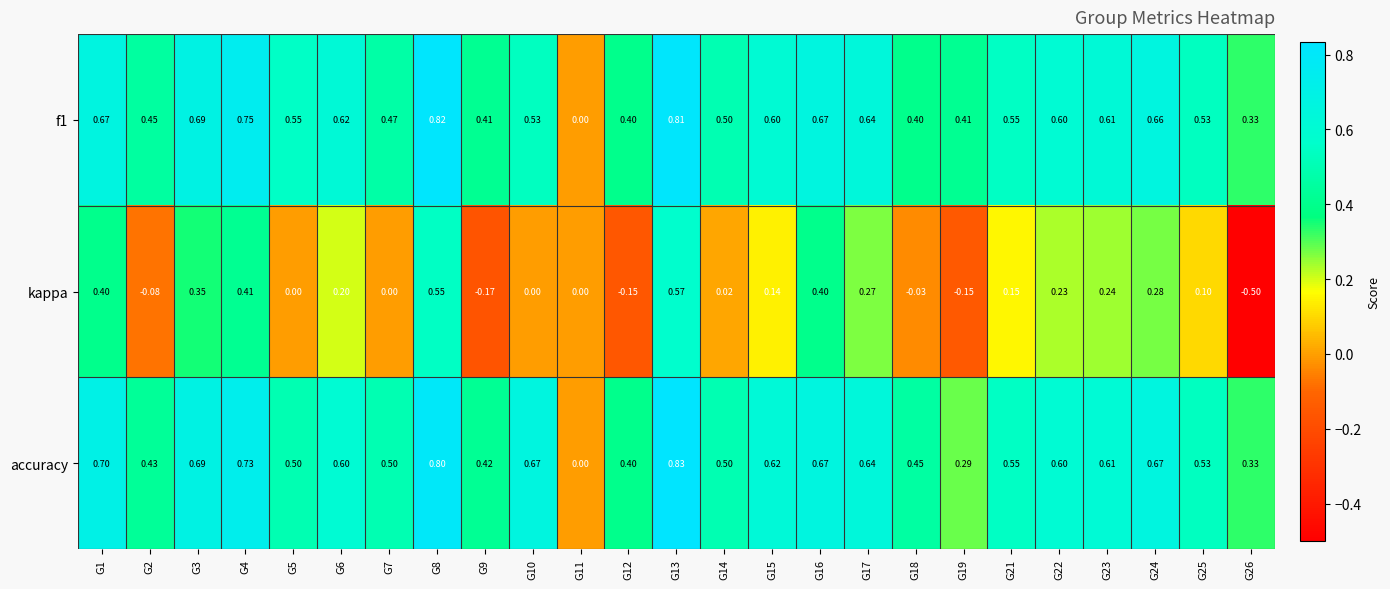

Which series has the largest total across all categories?

accuracy